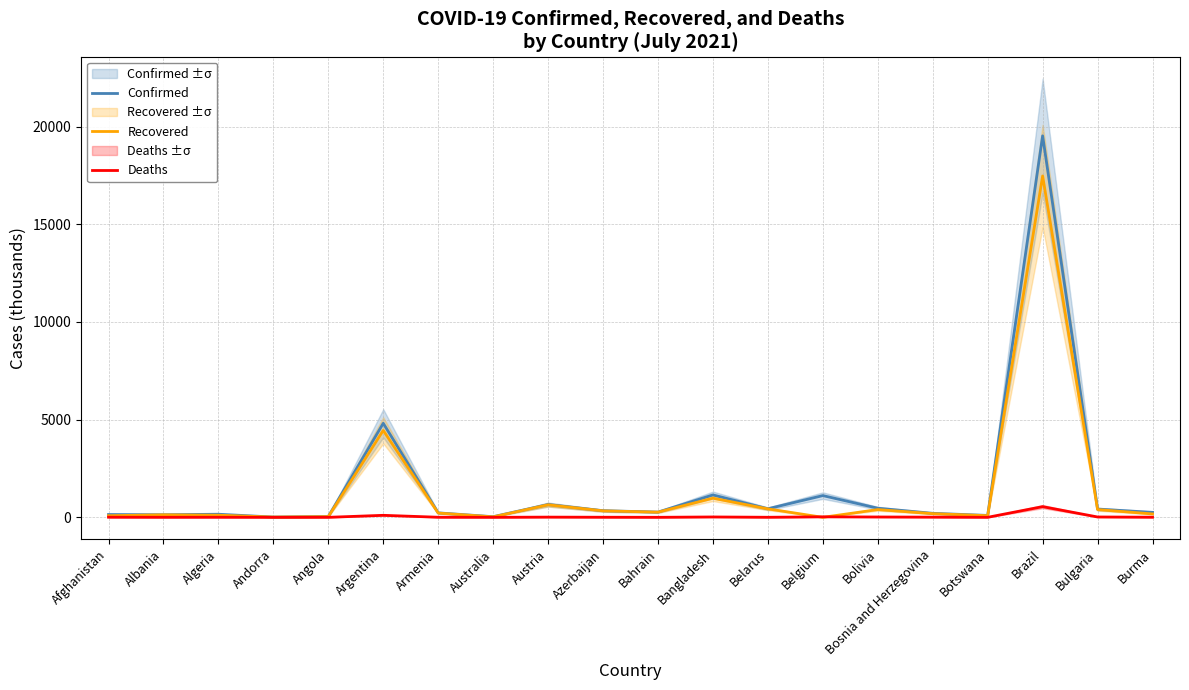

At which category is the sum across all series the highest?

Brazil